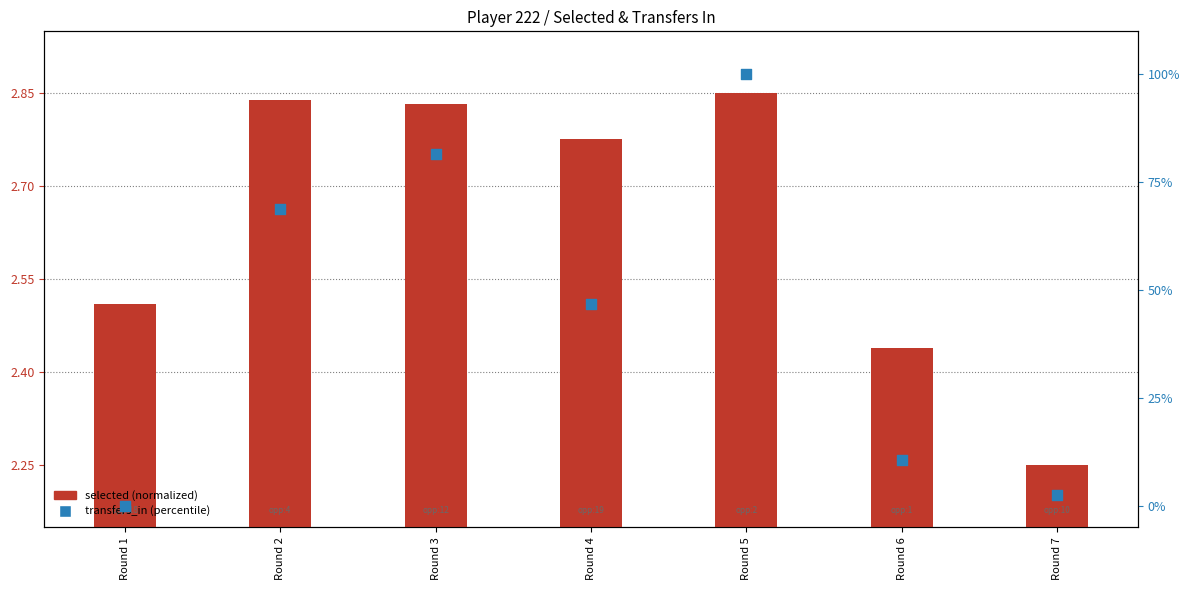

Which series contains the lowest Y value?

transfers_in (percentile)